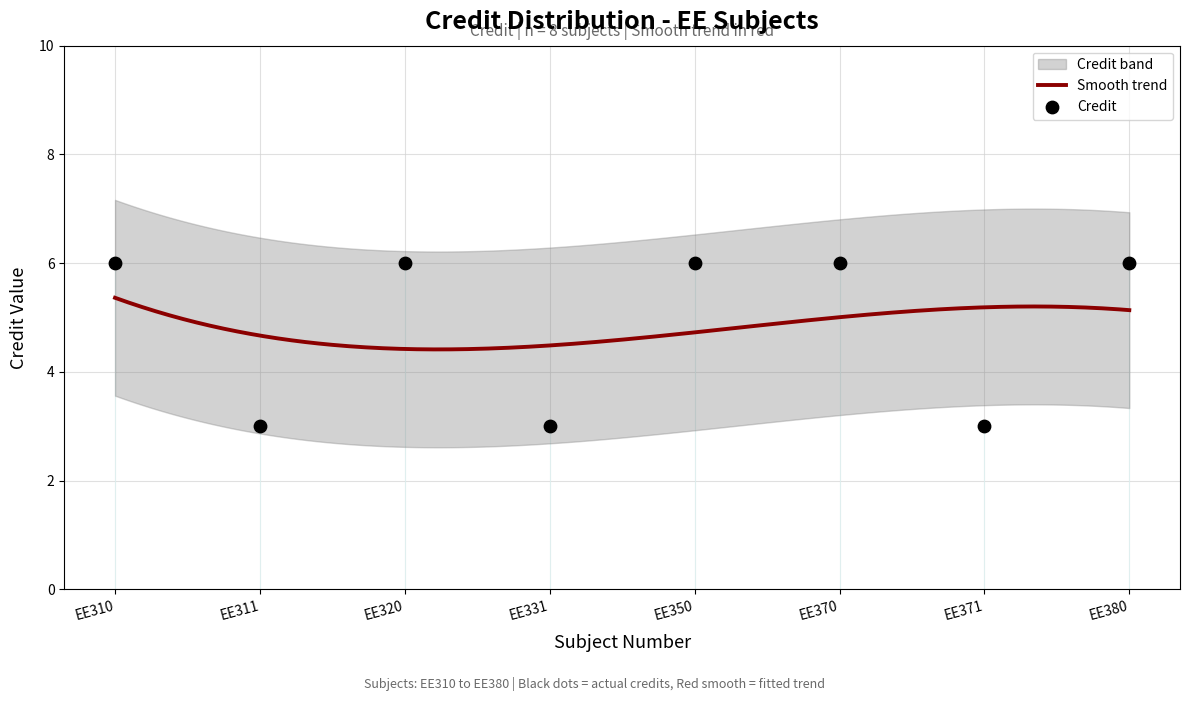

Is the value of upper_band at EE380 greater than the value of lower_band at EE350?

Yes